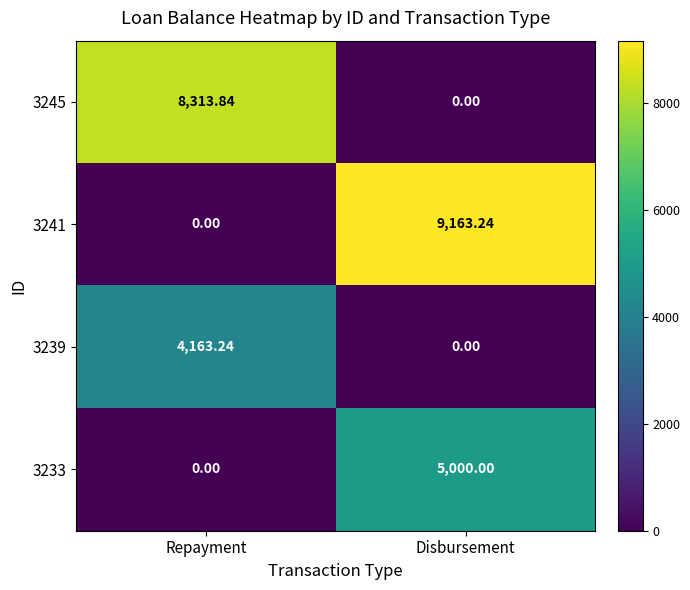

List the labels in order of 3233 value, largest first.

Disbursement, Repayment